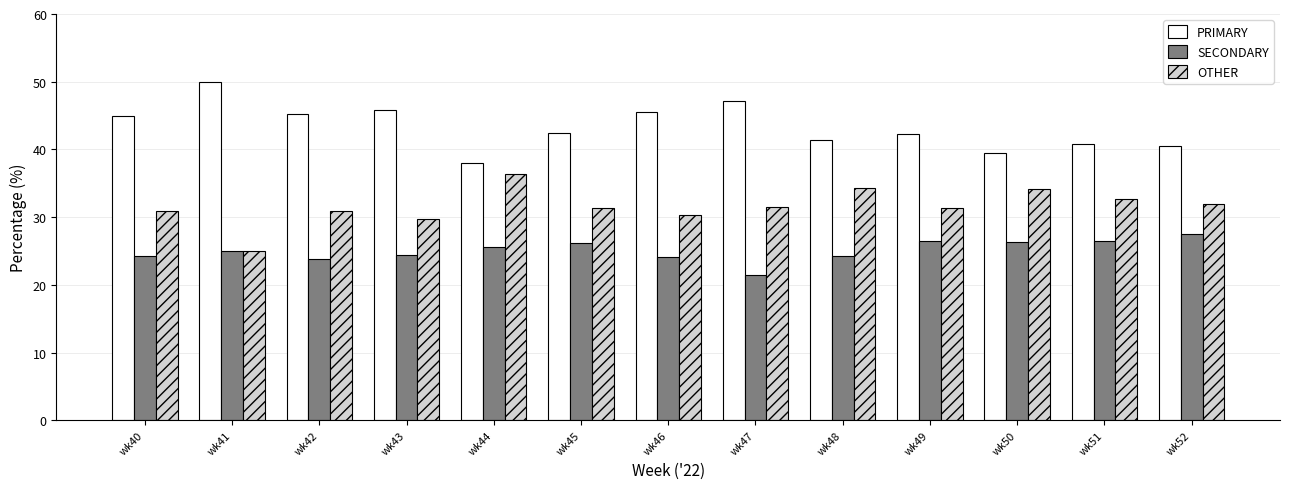

At which label does PRIMARY first exceed 42?

wk40